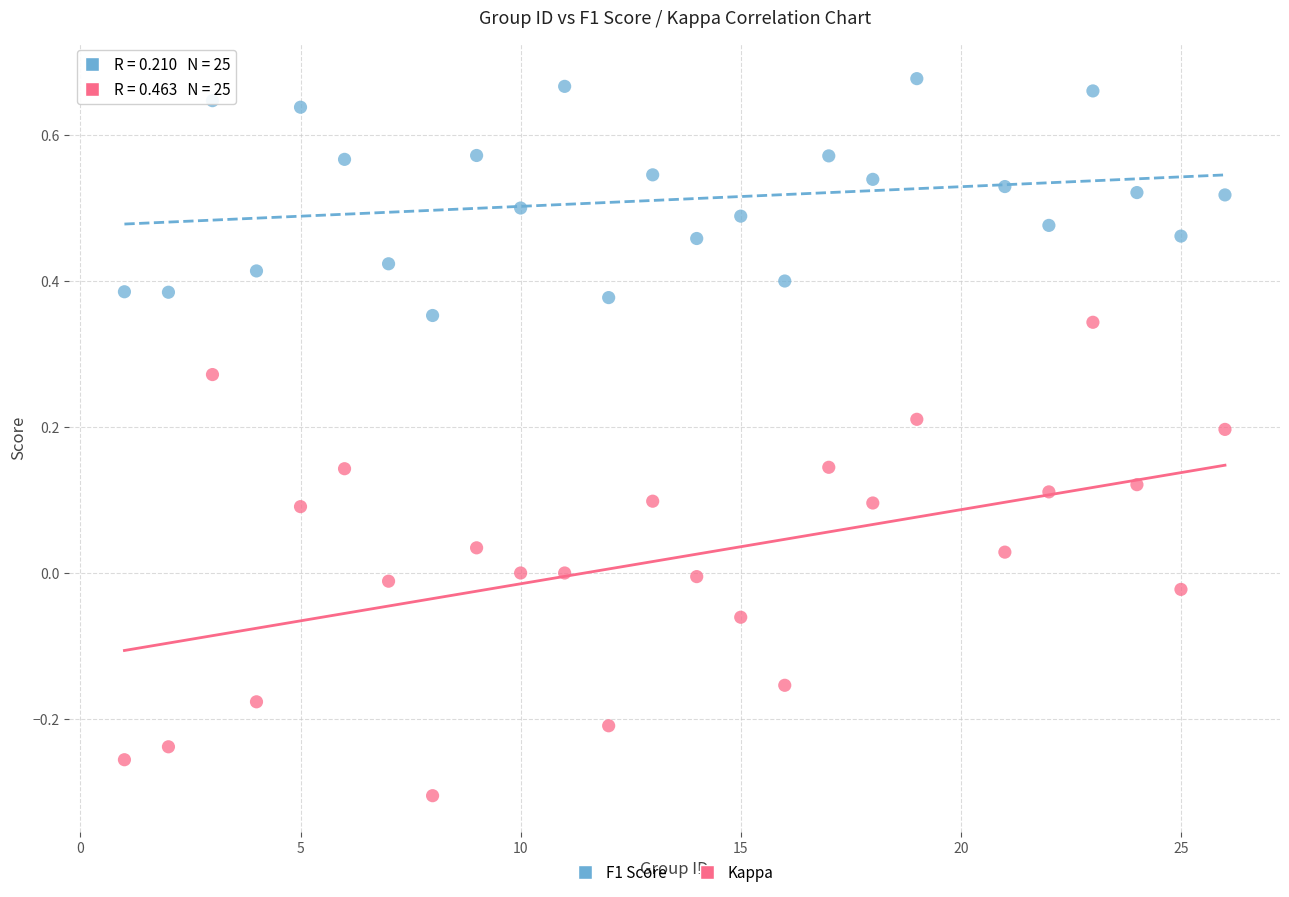

Which series has the largest Y range (max minus min)?

Kappa